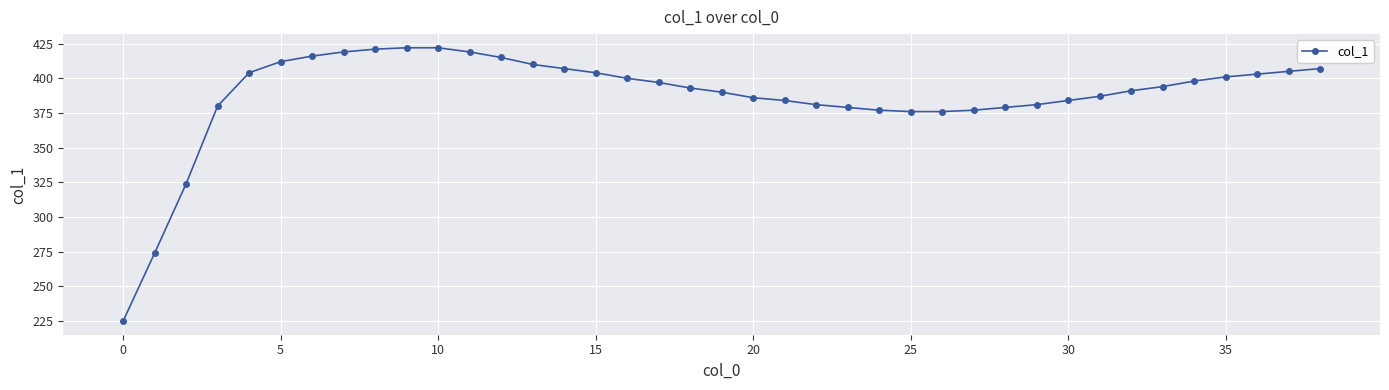

What is the minimum value shown in the chart?

225